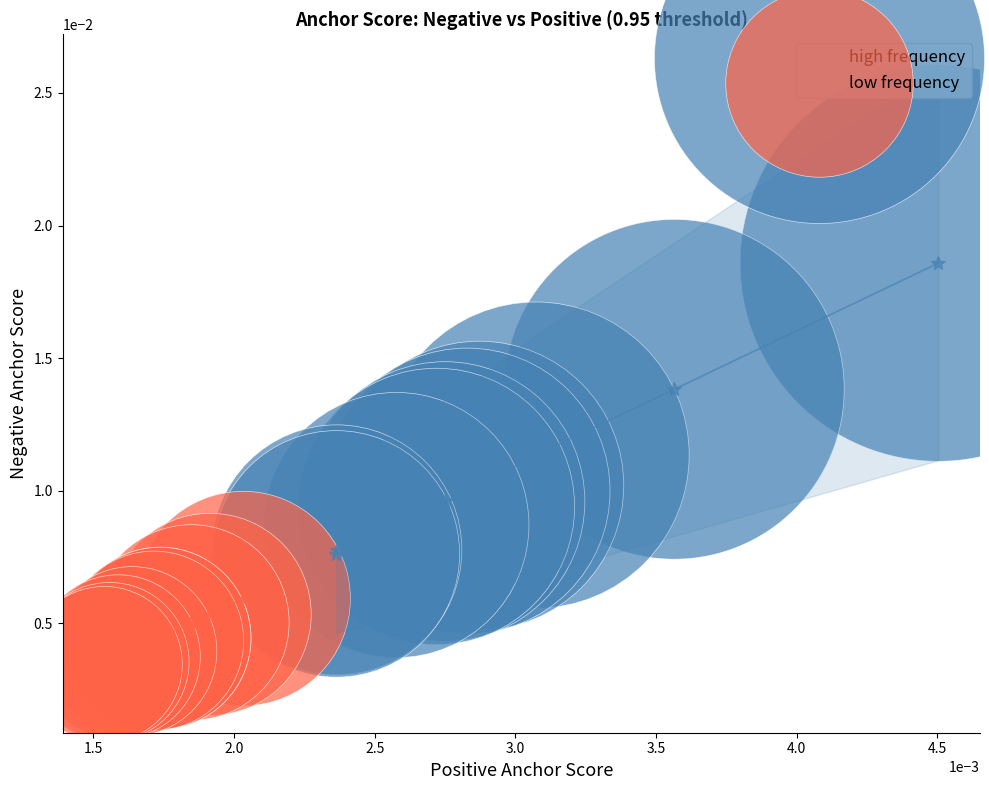

Which series contains the lowest Y value?

low frequency